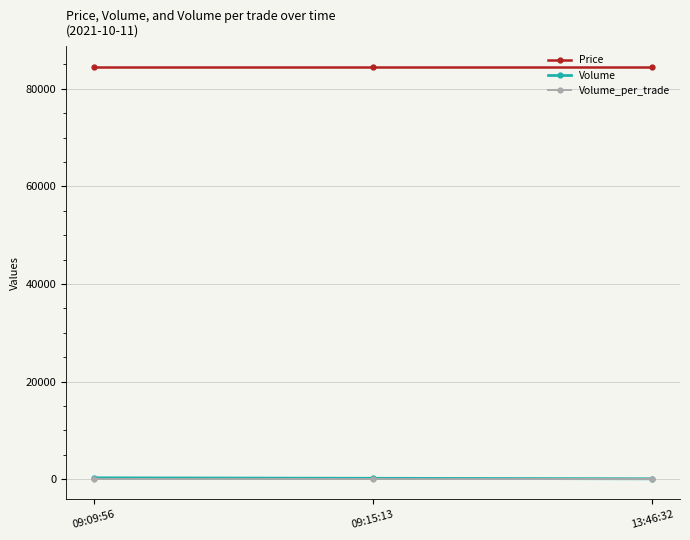

What is the smallest value displayed?

100